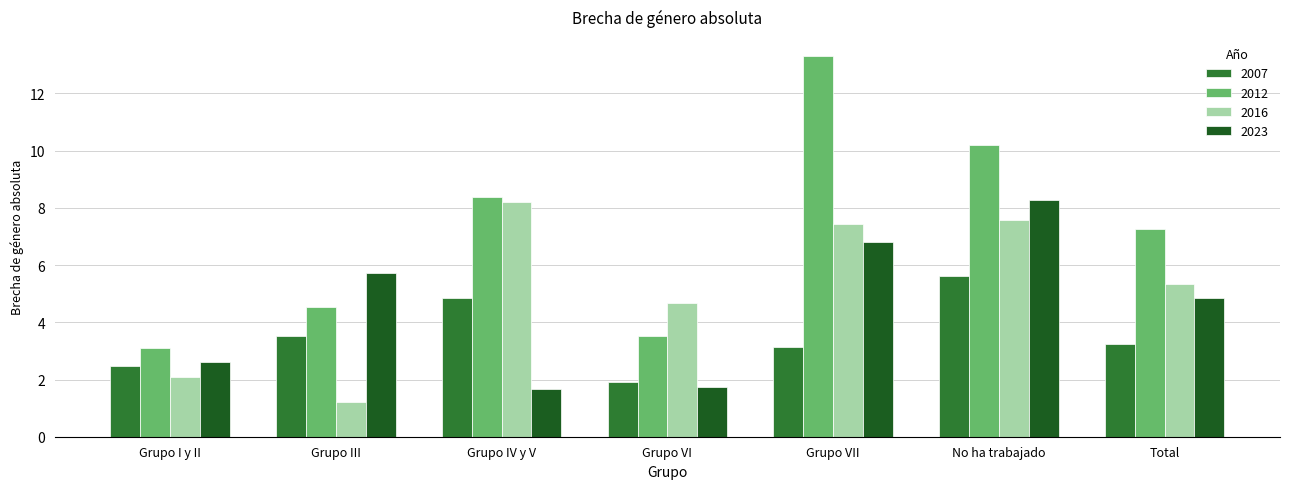

The 2016 series shows 7.4 at Grupo VII. True or false?

True